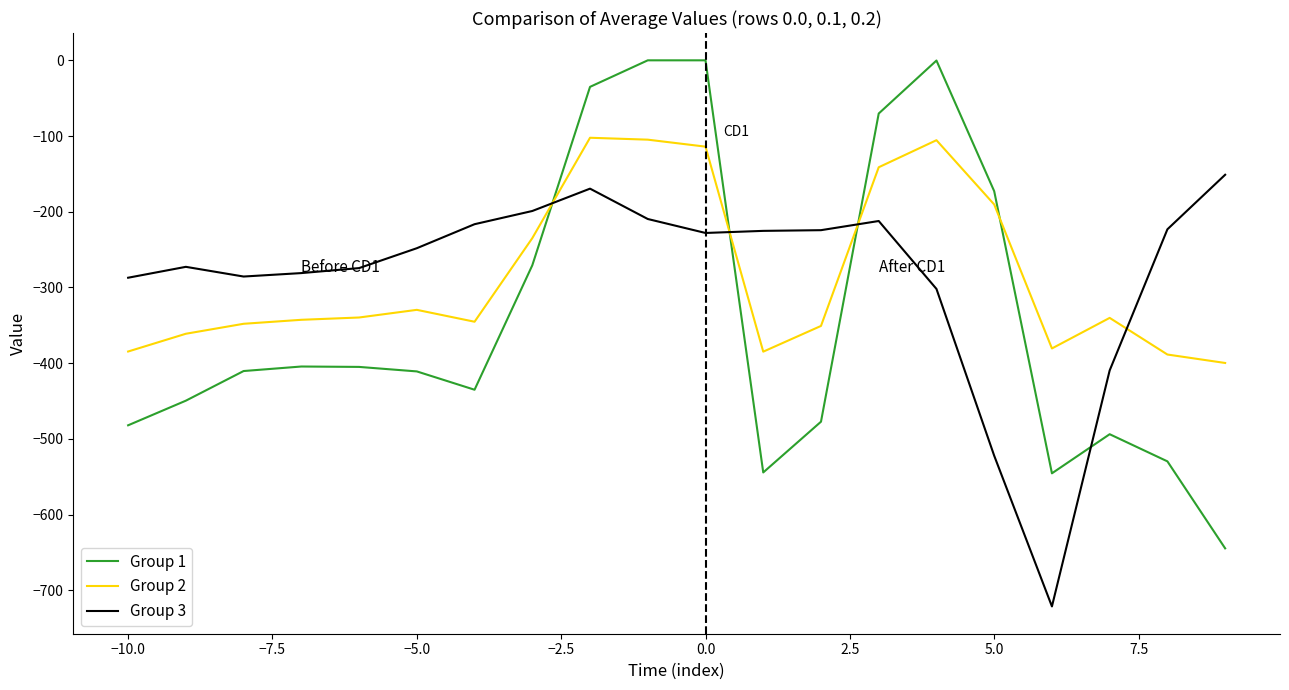

Rank the series by their maximum value, from highest to lowest.

Group 1, Group 2, Group 3